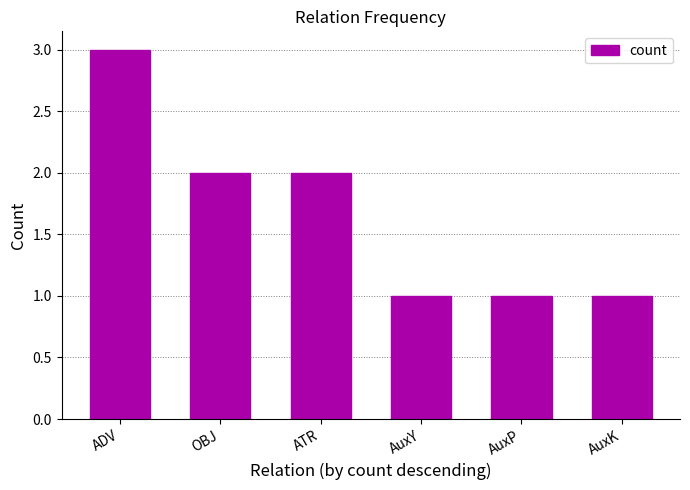

What is the smallest value displayed?

1